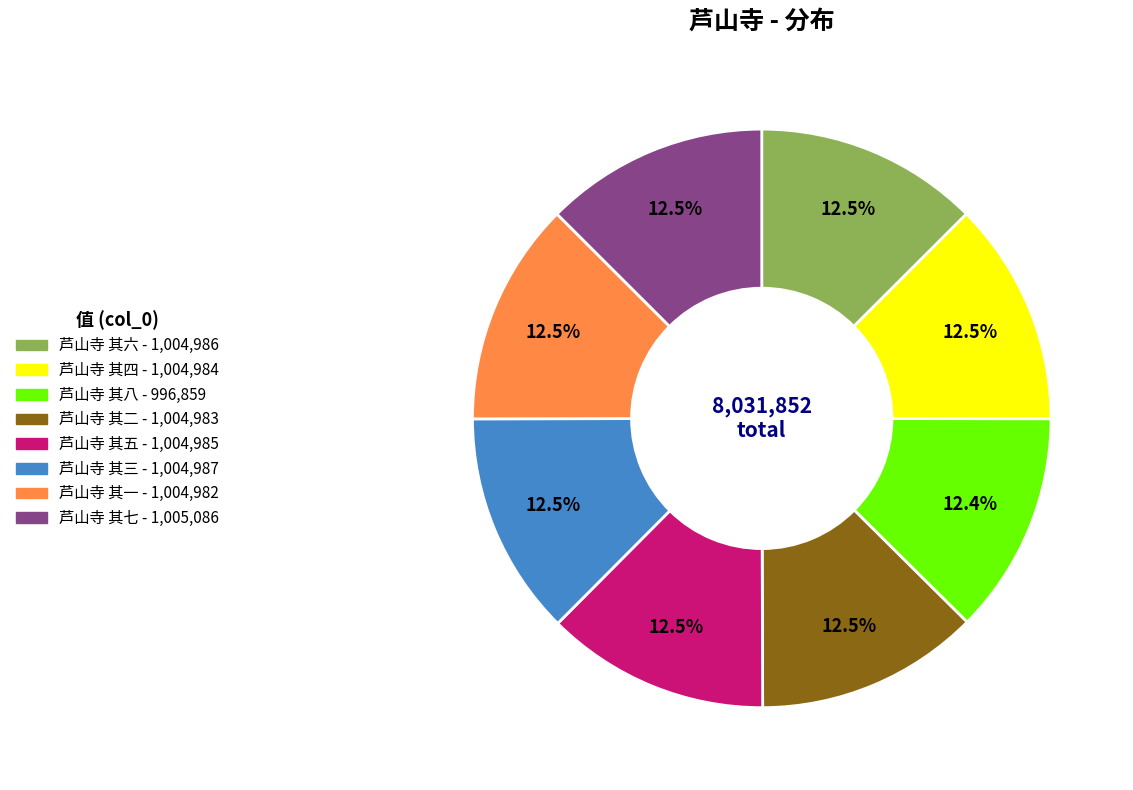

Approximately how many times larger is the value at 芦山寺 其六 compared to 芦山寺 其三?

1.0